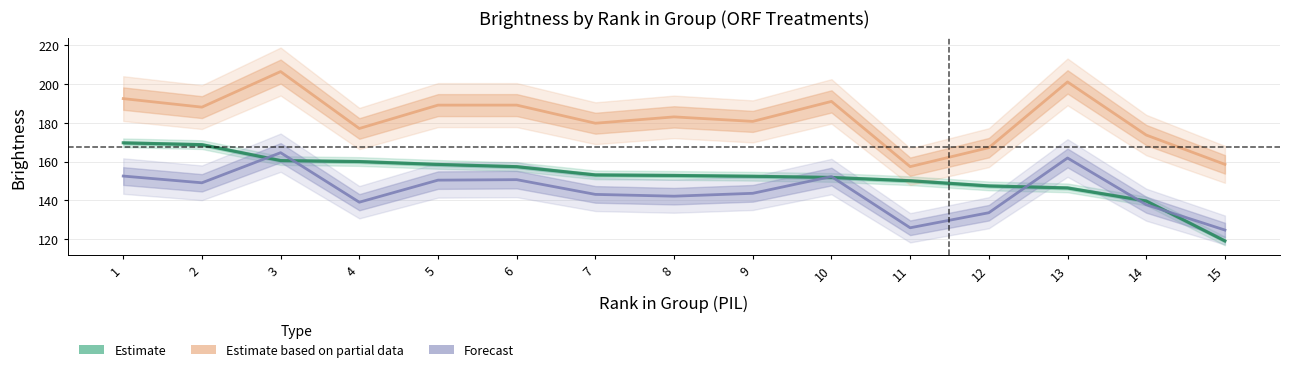

Which label corresponds to the largest value in the chart?

3